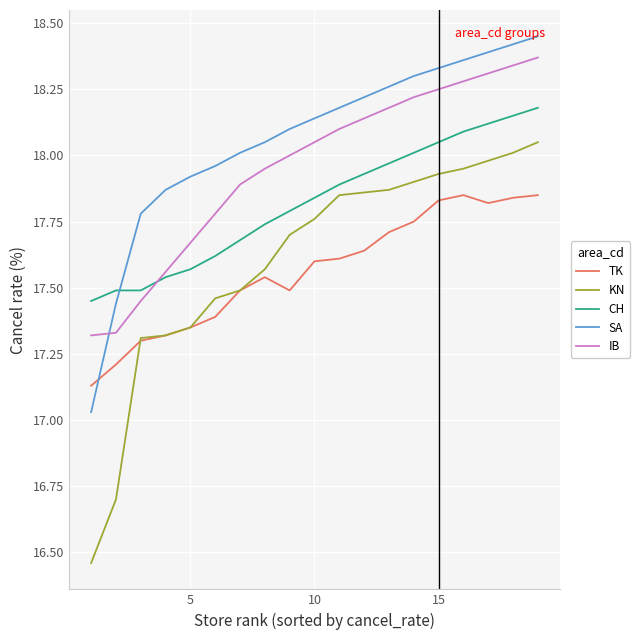

True or false: KN and IB cross at least once.

False